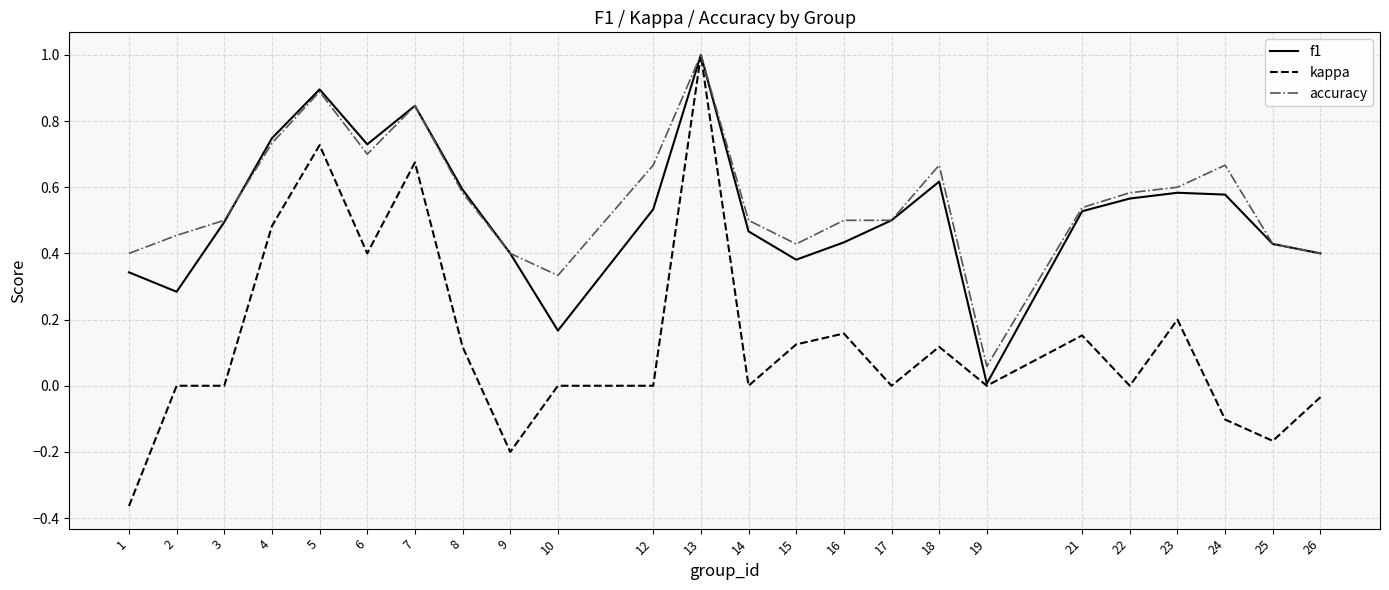

Is this an area chart (filled region under the line)?

No